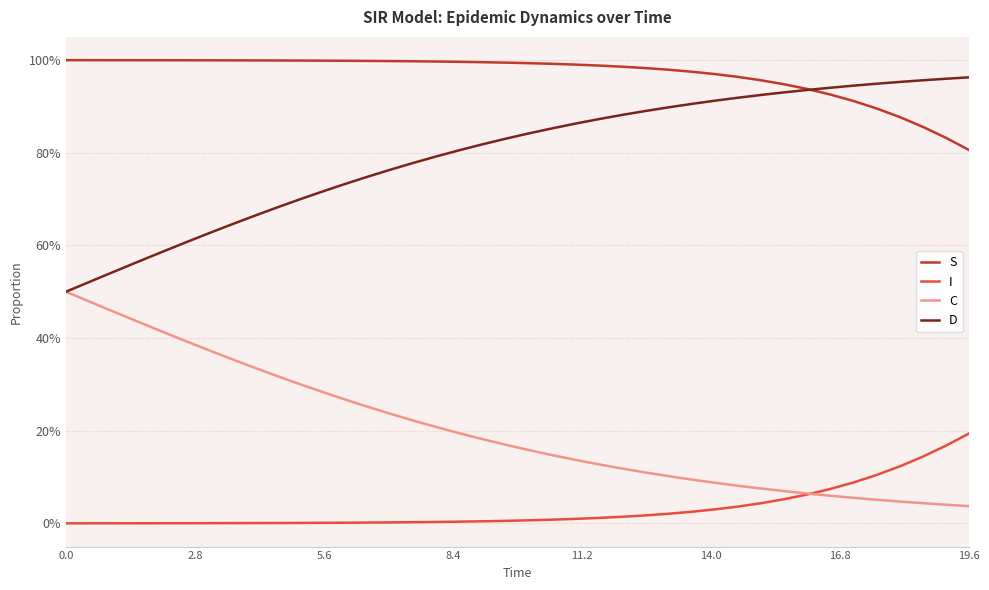

Reading right to left, transcribe all the data shown in this chart.

S: 0.8	0.8	0.9	0.9	0.9	0.9	0.9	0.9	0.9	1.0	1.0	1.0	1.0	1.0	1.0	1.0	1.0	1.0	1.0	1.0	1.0	1.0	1.0	1.0	1.0	1.0	1.0	1.0	1.0	1.0	1.0	1.0	1.0	1.0	1.0	1.0	1.0	1.0	1.0	1.0
I: 0.2	0.2	0.1	0.1	0.1	0.1	0.1	0.1	0.1	0.0	0.0	0.0	0.0	0.0	0.0	0.0	0.0	0.0	0.0	0.0	0.0	0.0	0.0	0.0	0.0	0.0	0.0	0.0	0.0	0.0	0.0	0.0	0.0	0.0	0.0	0.0	0.0	0.0	0.0	0.0
C: 0.0	0.0	0.0	0.0	0.1	0.1	0.1	0.1	0.1	0.1	0.1	0.1	0.1	0.1	0.1	0.1	0.1	0.1	0.1	0.2	0.2	0.2	0.2	0.2	0.2	0.2	0.3	0.3	0.3	0.3	0.3	0.3	0.4	0.4	0.4	0.4	0.4	0.5	0.5	0.5
D: 1.0	1.0	1.0	1.0	0.9	0.9	0.9	0.9	0.9	0.9	0.9	0.9	0.9	0.9	0.9	0.9	0.9	0.9	0.9	0.8	0.8	0.8	0.8	0.8	0.8	0.8	0.7	0.7	0.7	0.7	0.7	0.7	0.6	0.6	0.6	0.6	0.6	0.5	0.5	0.5